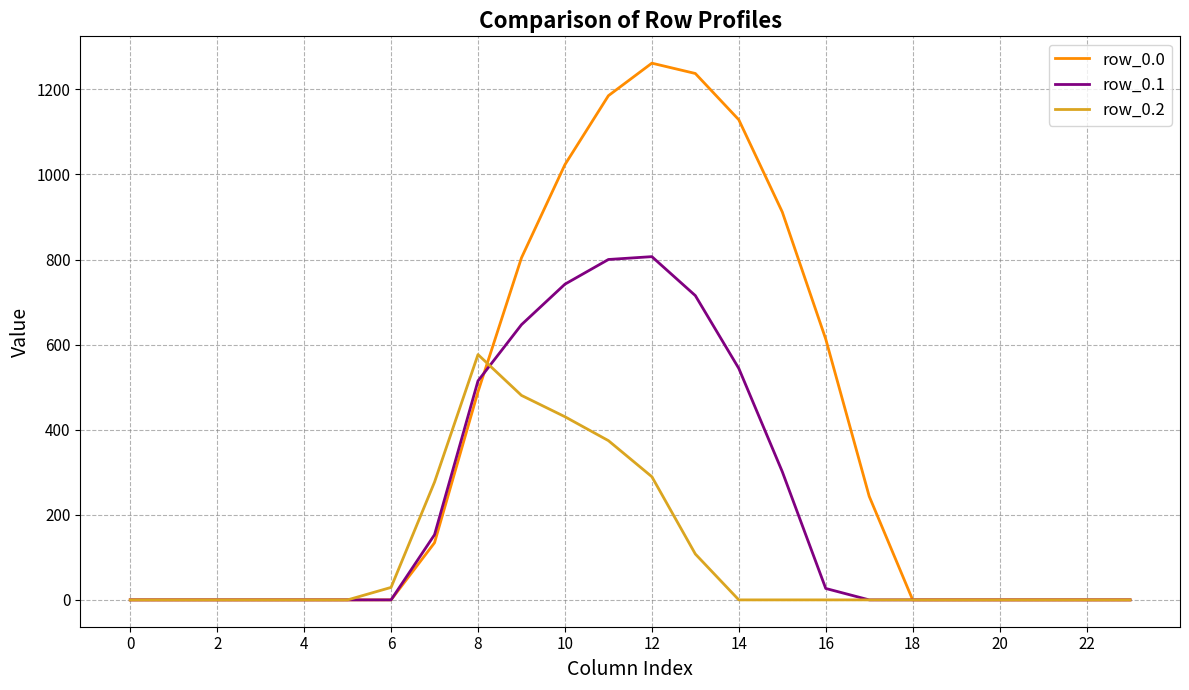

Rank the series by their maximum value, from lowest to highest.

row_0.2, row_0.1, row_0.0